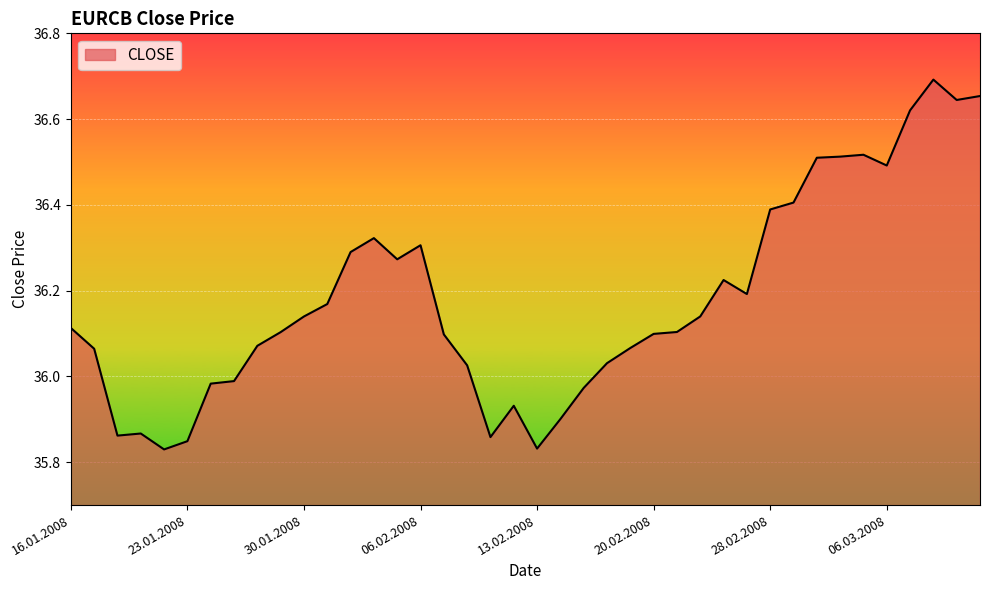

What is the difference between the maximum and minimum values?

0.9